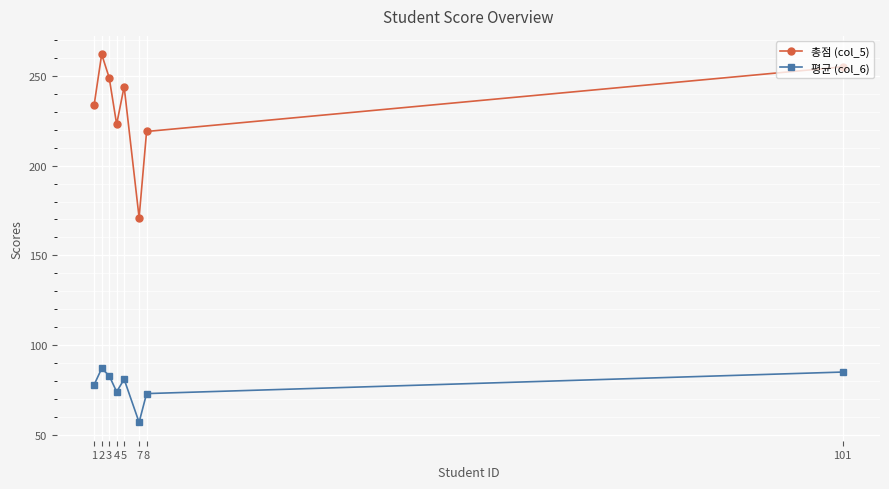

True or false: 총점 (col_5) has a value of 232 at 7.

False